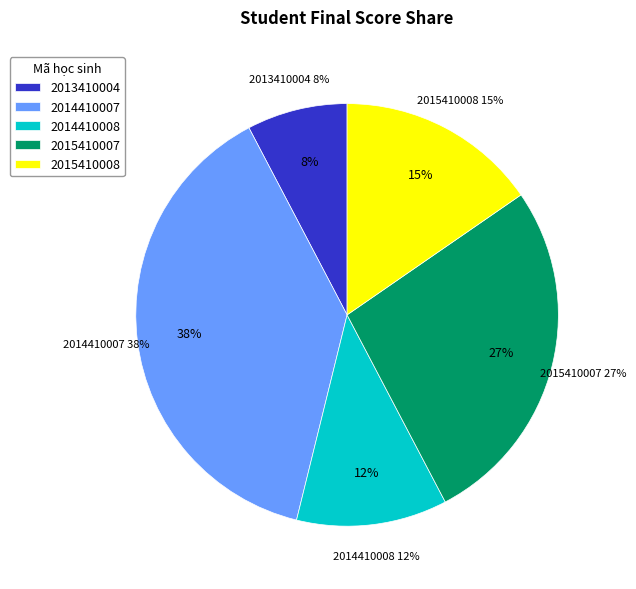

The 2015410008 slice represents 15% of the pie. True or false?

True